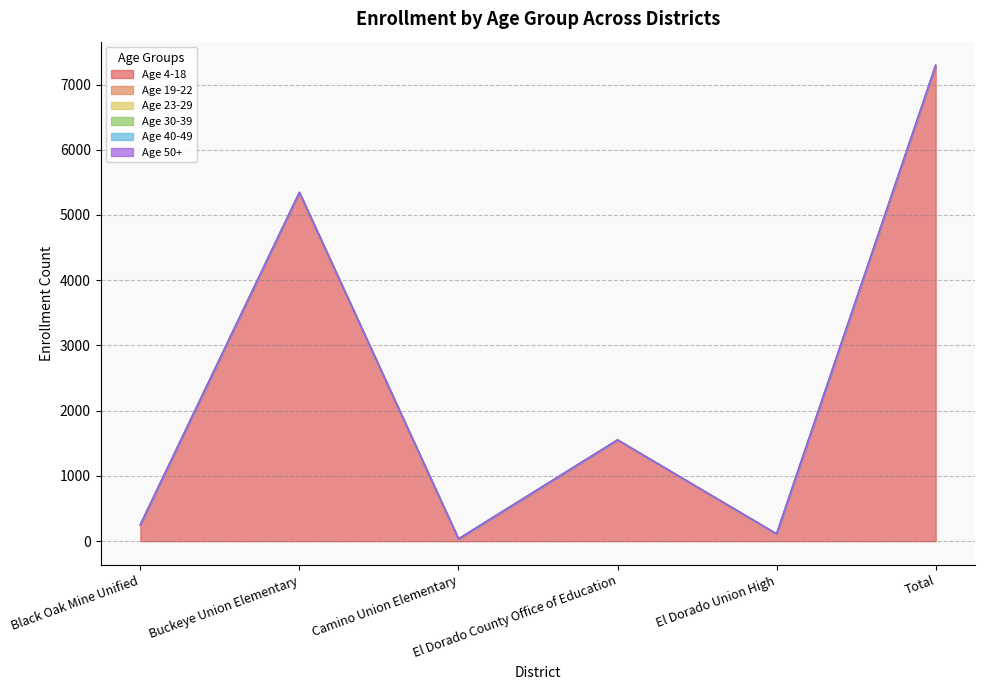

Which category has the lowest value in the Age 23-29 series?

Black Oak Mine Unified